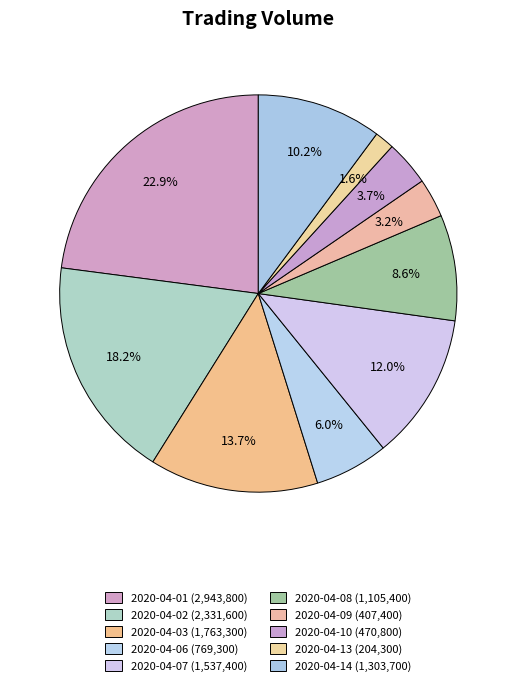

Count the number of slices in the pie.

10